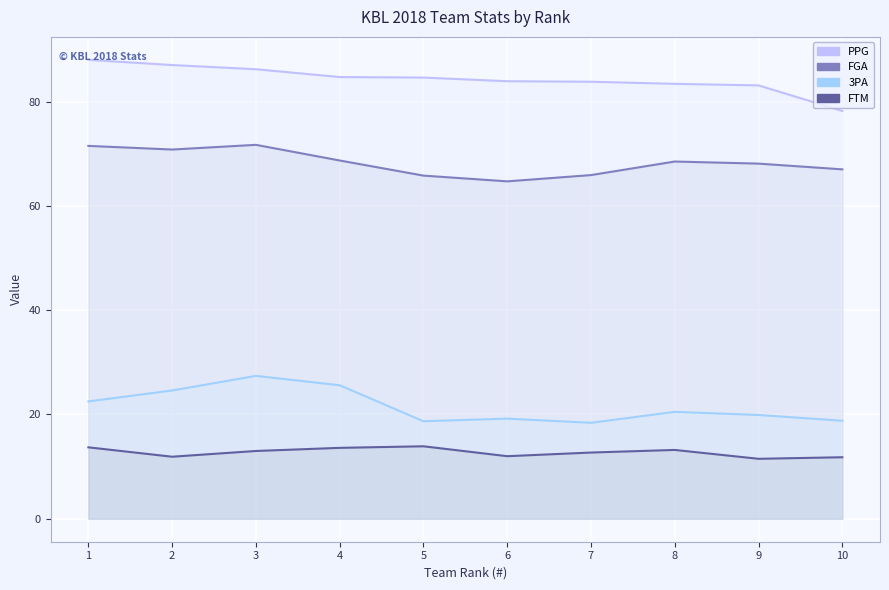

Reading right to left, list all the values displayed in this chart.

PPG: 78.2	83.1	83.4	83.8	83.9	84.6	84.7	86.2	87.0	88.0
FGA: 67.0	68.1	68.5	65.9	64.7	65.8	68.7	71.7	70.8	71.5
3PA: 18.8	19.9	20.5	18.4	19.2	18.7	25.6	27.4	24.6	22.5
FTM: 11.8	11.5	13.2	12.7	12.0	13.9	13.6	13.0	11.9	13.7